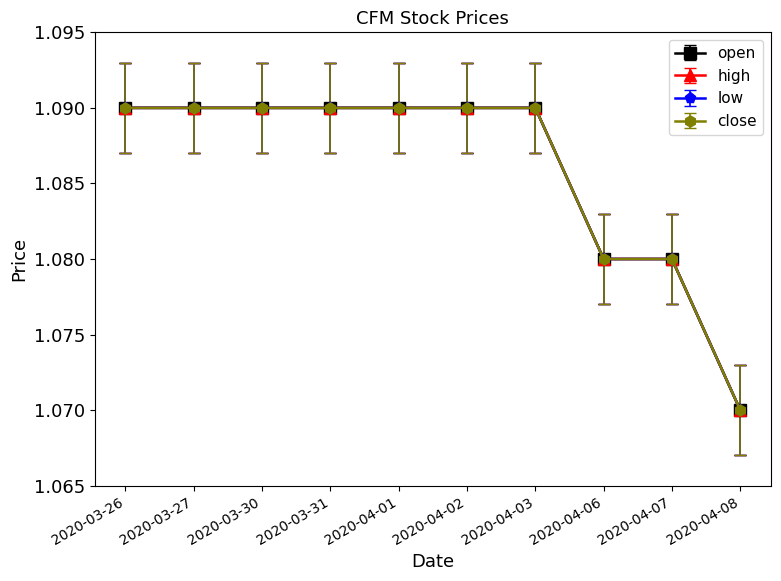

Is this an area chart (filled region under the line)?

No